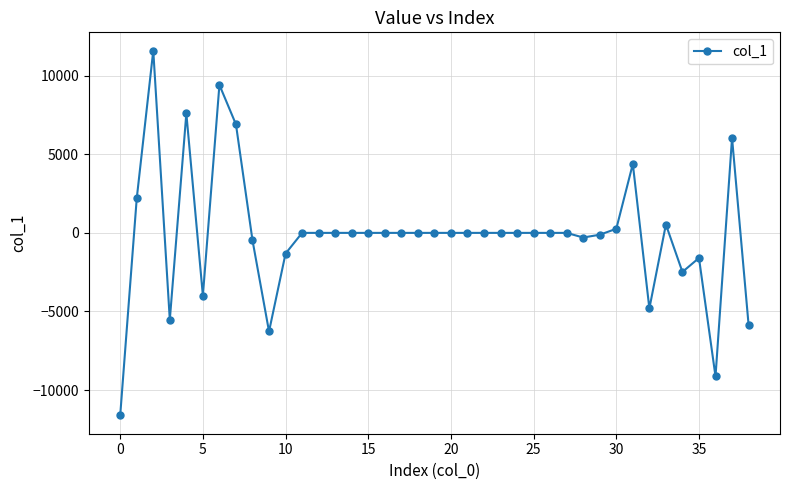

What is the value of the 8th point from the left?

6900.5